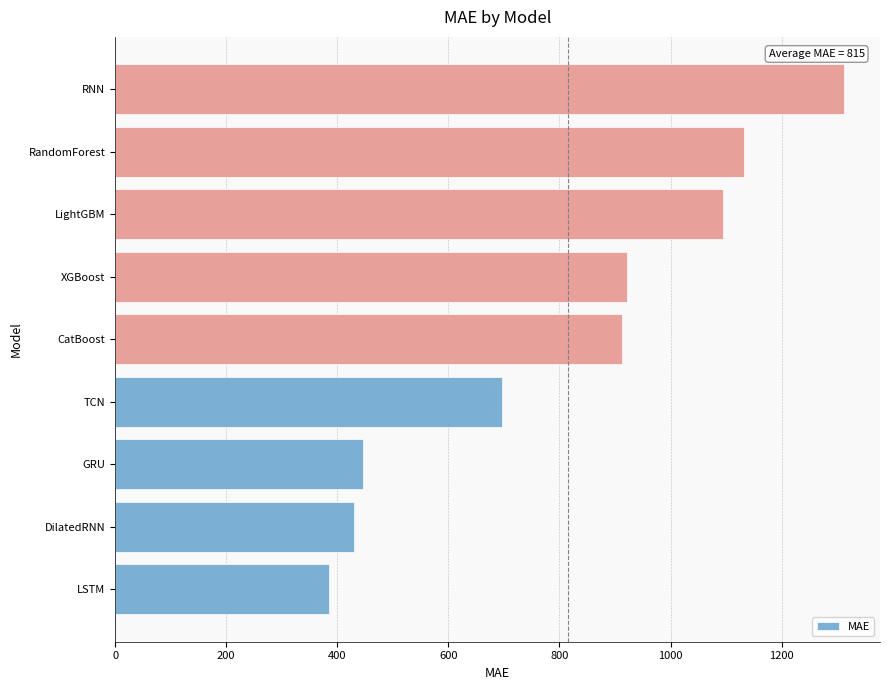

What is the average value?

814.6